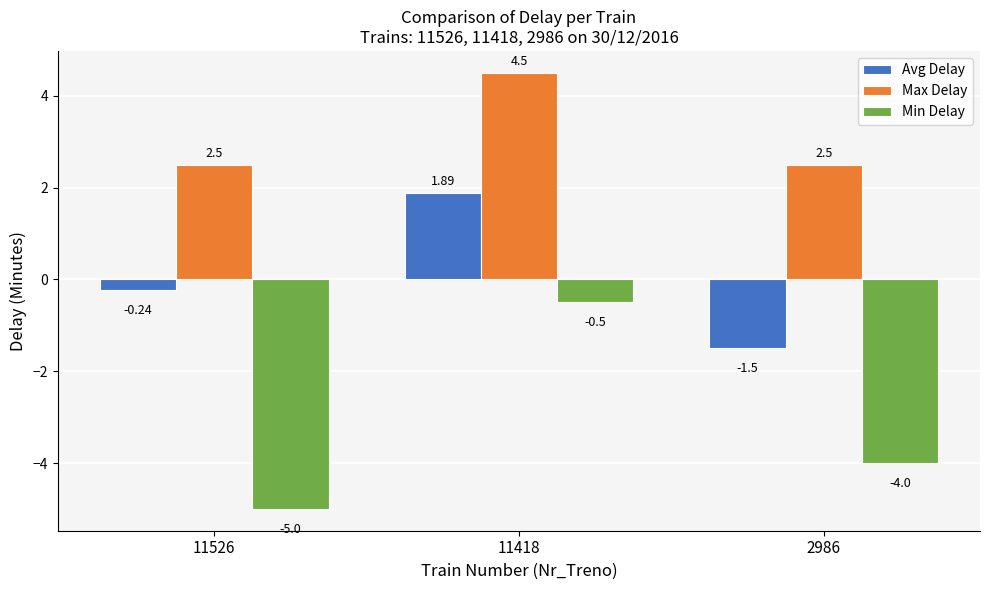

How many data points in Avg Delay are less than 0?

2